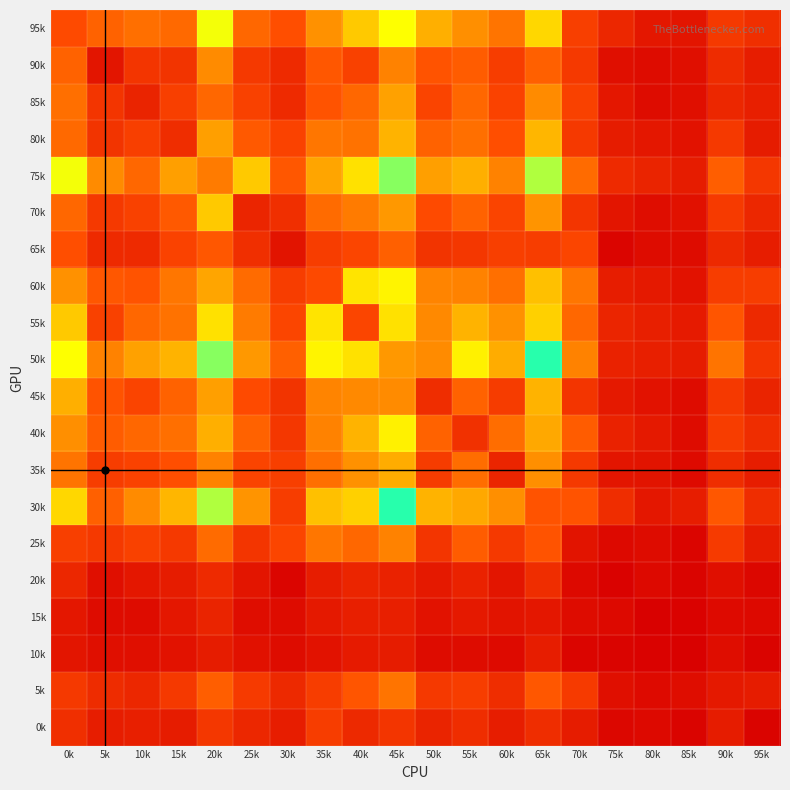

What is the spread (max minus min) of values at 55k?

103